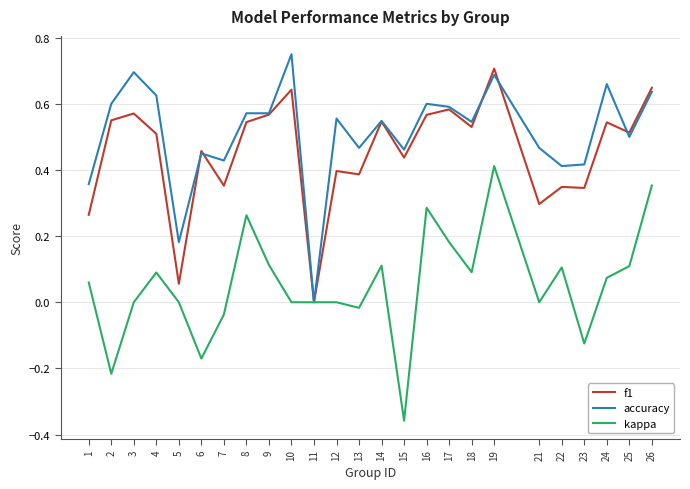

True or false: kappa has more than 1 points higher than both neighbors.

True